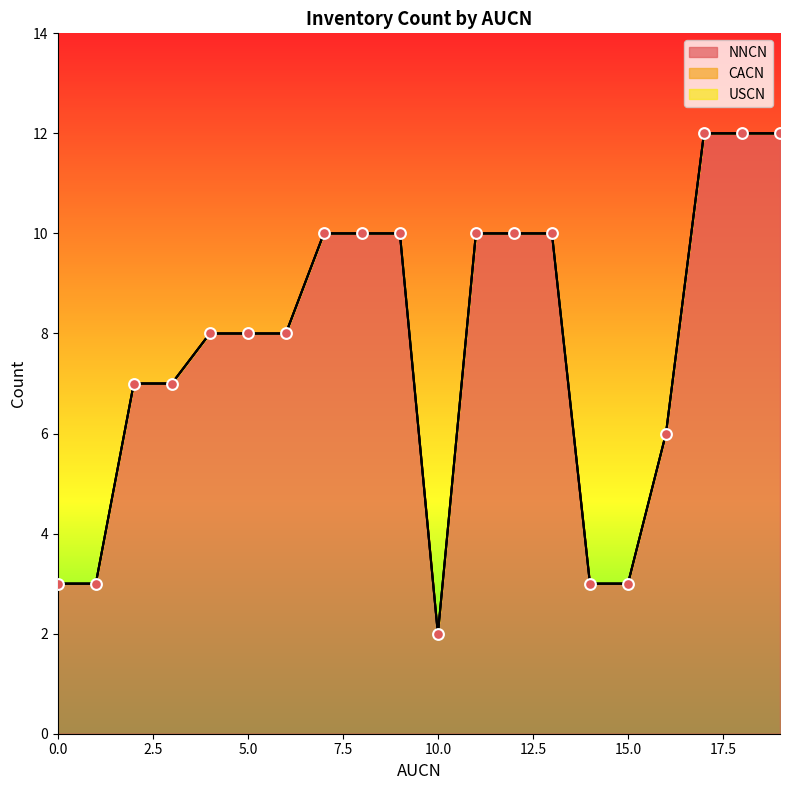

At how many categories does at least one series exceed 2?

19